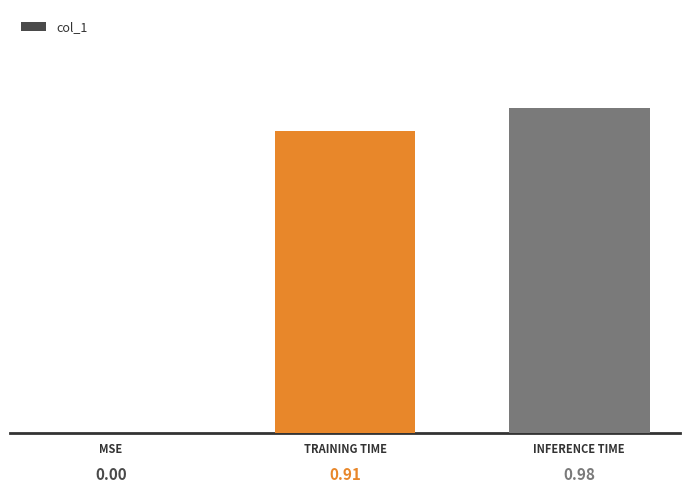

Rank the categories by value from highest to lowest.

INFERENCE TIME, TRAINING TIME, MSE